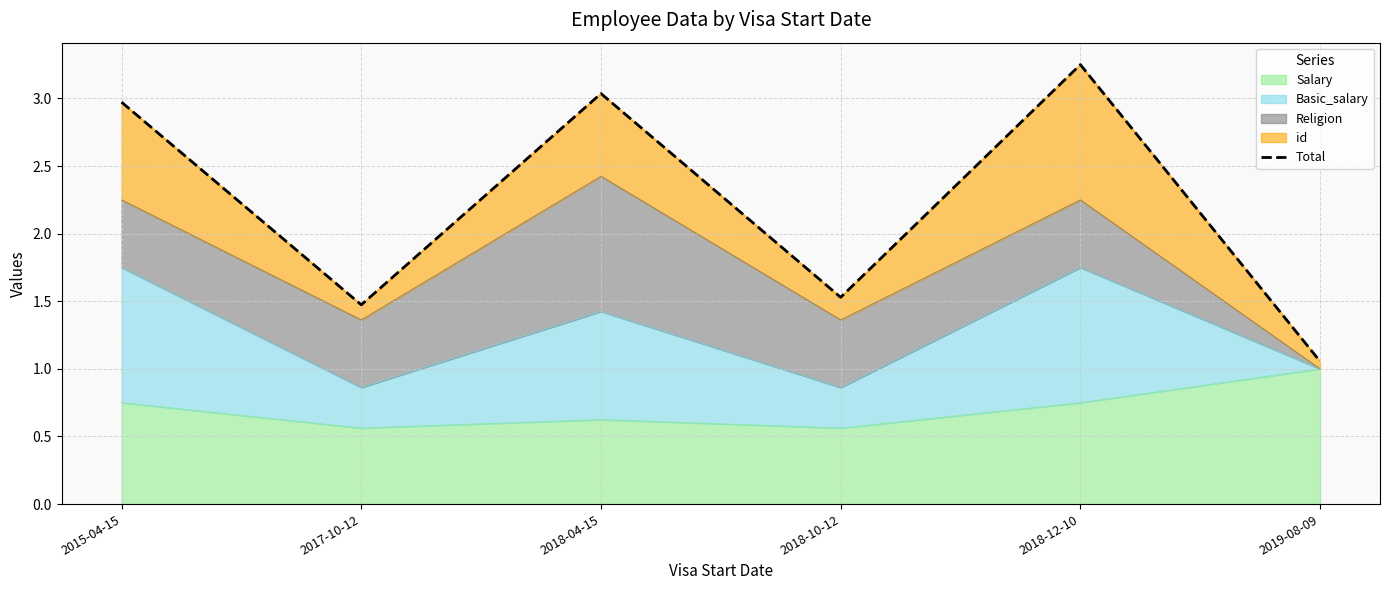

What is the sum of all values?

13.3